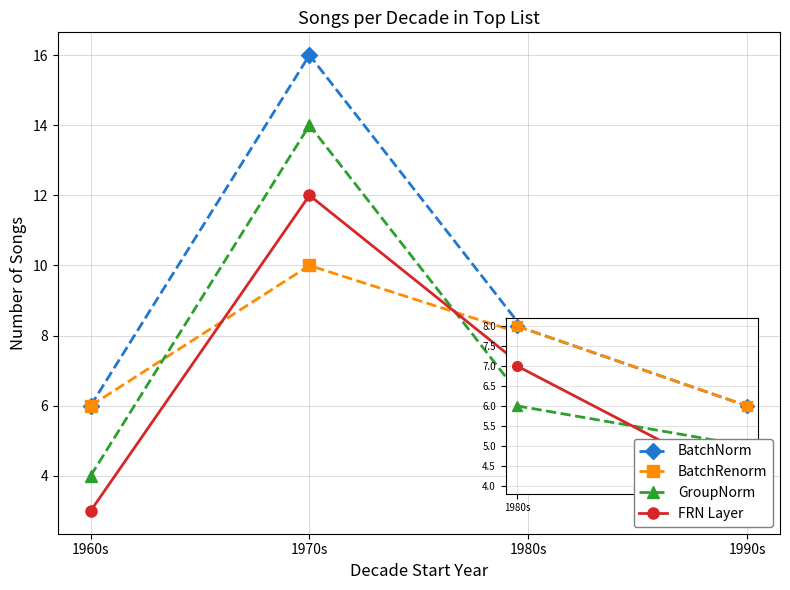

At which category is the sum across all series the highest?

1970s